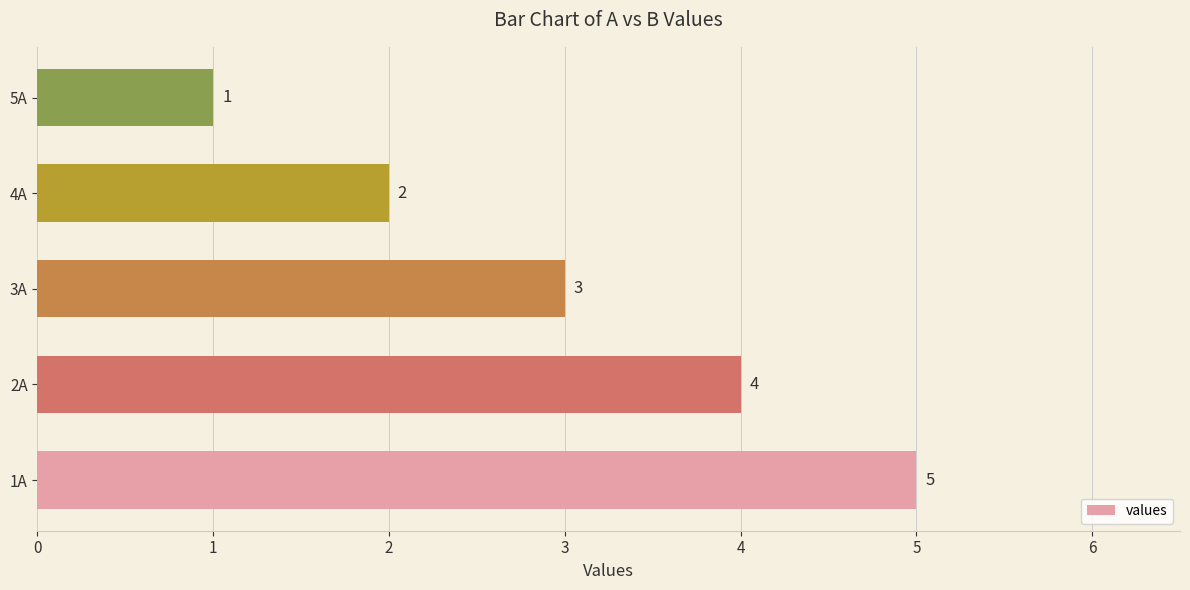

Reading bottom to top, what are all the values shown in this chart?

5	4	3	2	1